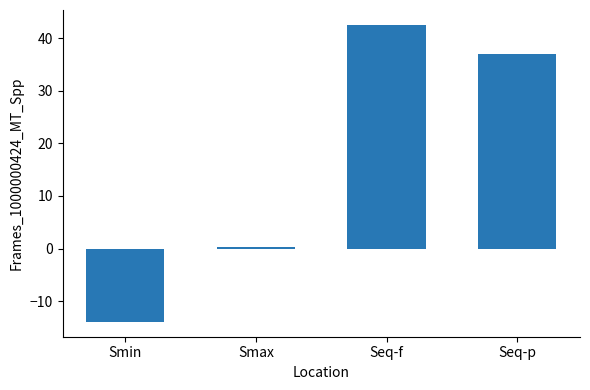

Which label corresponds to the largest value in the chart?

Seq-f